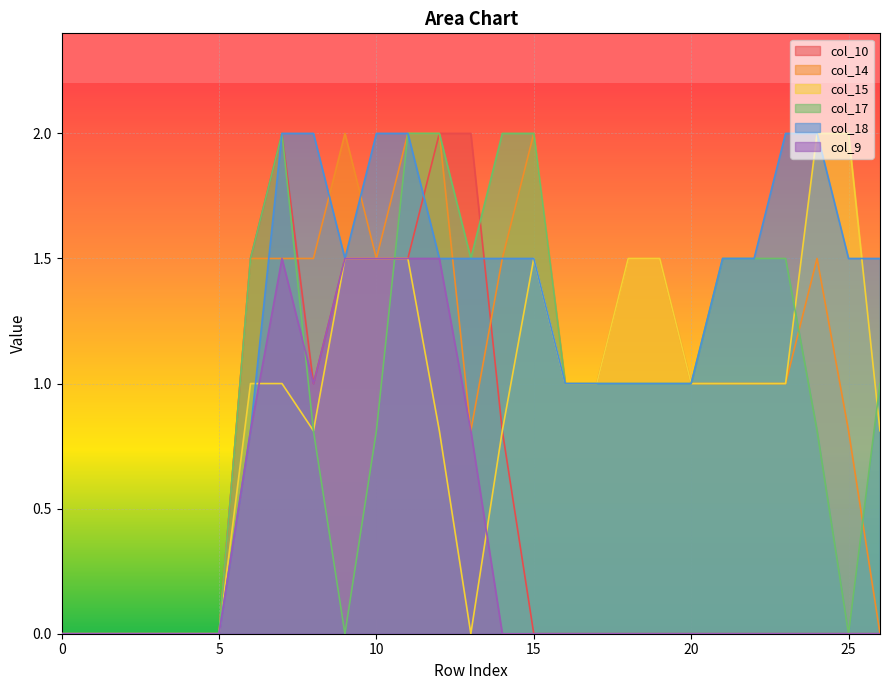

Reading right to left, what are all the values shown in this chart?

col_10: 26=0.0	25=0.0	24=0.0	23=0.0	22=0.0	21=0.0	20=0.0	19=0.0	18=0.0	17=0.0	16=0.0	15=0.0	14=0.8	13=2.0	12=2.0	11=1.5	10=1.5	9=1.5	8=1.0	7=2.0	6=1.5	5=0.0	4=0.0	3=0.0	2=0.0	1=0.0	0=0.0
col_14: 26=0.0	25=0.8	24=1.5	23=1.0	22=1.0	21=1.0	20=1.0	19=1.5	18=1.5	17=1.0	16=1.0	15=2.0	14=1.5	13=0.8	12=2.0	11=2.0	10=1.5	9=2.0	8=1.5	7=1.5	6=1.5	5=0.0	4=0.0	3=0.0	2=0.0	1=0.0	0=0.0
col_15: 26=0.8	25=2.0	24=2.0	23=1.0	22=1.0	21=1.0	20=1.0	19=1.5	18=1.5	17=1.0	16=1.0	15=1.5	14=0.8	13=0.0	12=0.8	11=1.5	10=1.5	9=1.5	8=0.8	7=1.0	6=1.0	5=0.0	4=0.0	3=0.0	2=0.0	1=0.0	0=0.0
col_17: 26=1.0	25=0.0	24=0.8	23=1.5	22=1.5	21=1.5	20=1.0	19=1.0	18=1.0	17=1.0	16=1.0	15=2.0	14=2.0	13=1.5	12=2.0	11=2.0	10=0.8	9=0.0	8=0.8	7=2.0	6=1.5	5=0.0	4=0.0	3=0.0	2=0.0	1=0.0	0=0.0
col_18: 26=1.5	25=1.5	24=2.0	23=2.0	22=1.5	21=1.5	20=1.0	19=1.0	18=1.0	17=1.0	16=1.0	15=1.5	14=1.5	13=1.5	12=1.5	11=2.0	10=2.0	9=1.5	8=2.0	7=2.0	6=0.8	5=0.0	4=0.0	3=0.0	2=0.0	1=0.0	0=0.0
col_9: 26=0.0	25=0.0	24=0.0	23=0.0	22=0.0	21=0.0	20=0.0	19=0.0	18=0.0	17=0.0	16=0.0	15=0.0	14=0.0	13=0.8	12=1.5	11=1.5	10=1.5	9=1.5	8=1.0	7=1.5	6=0.8	5=0.0	4=0.0	3=0.0	2=0.0	1=0.0	0=0.0